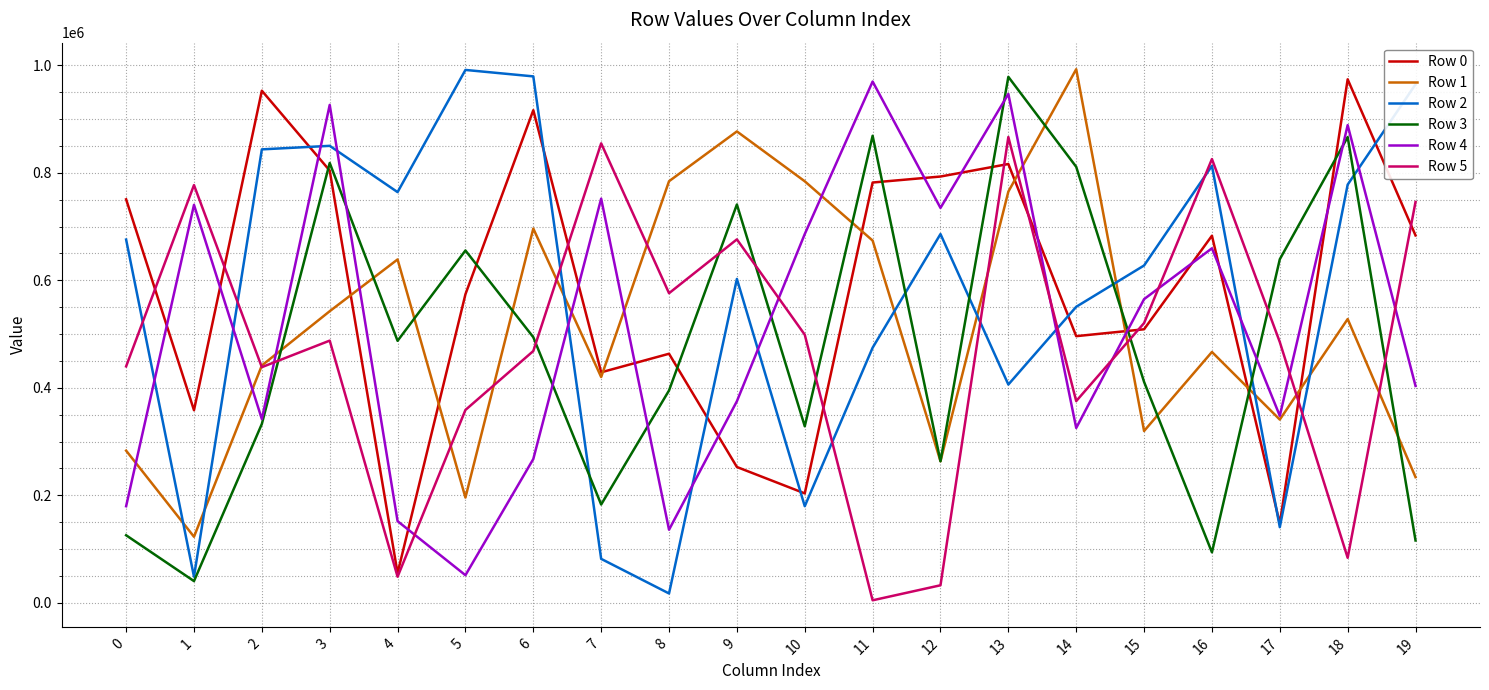

How many distinct data groups are displayed?

6